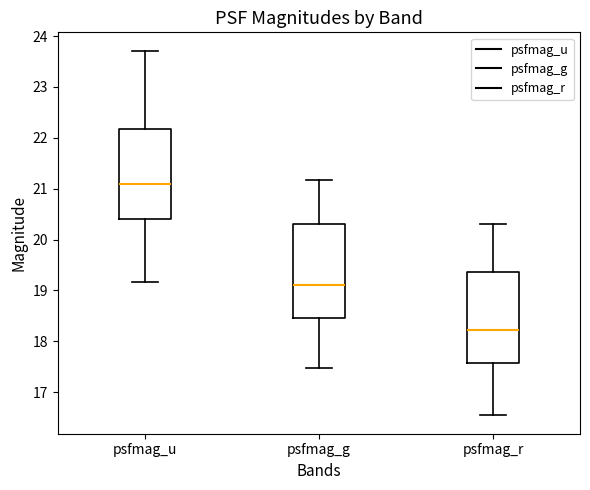

Which box's median line is the highest?

psfmag_u